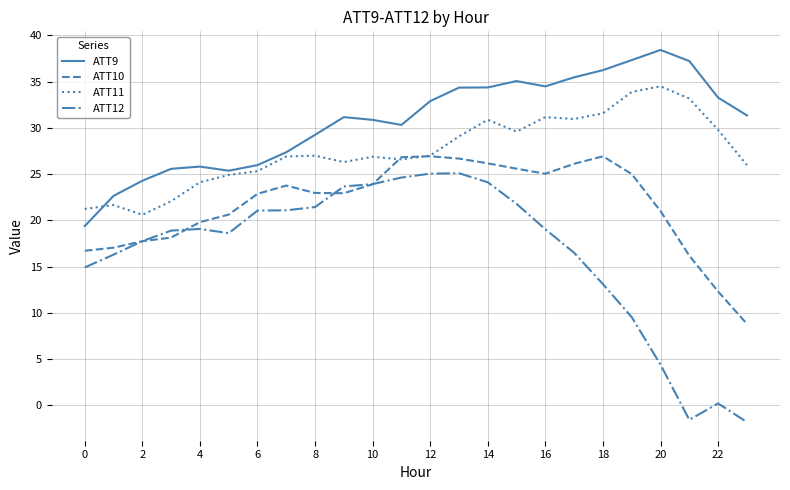

How many lines are shown in the chart?

4